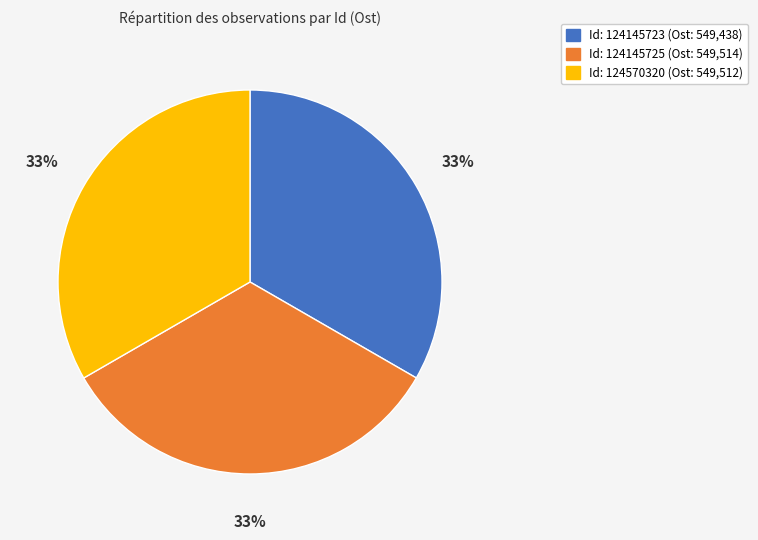

Does any single category account for the majority?

No